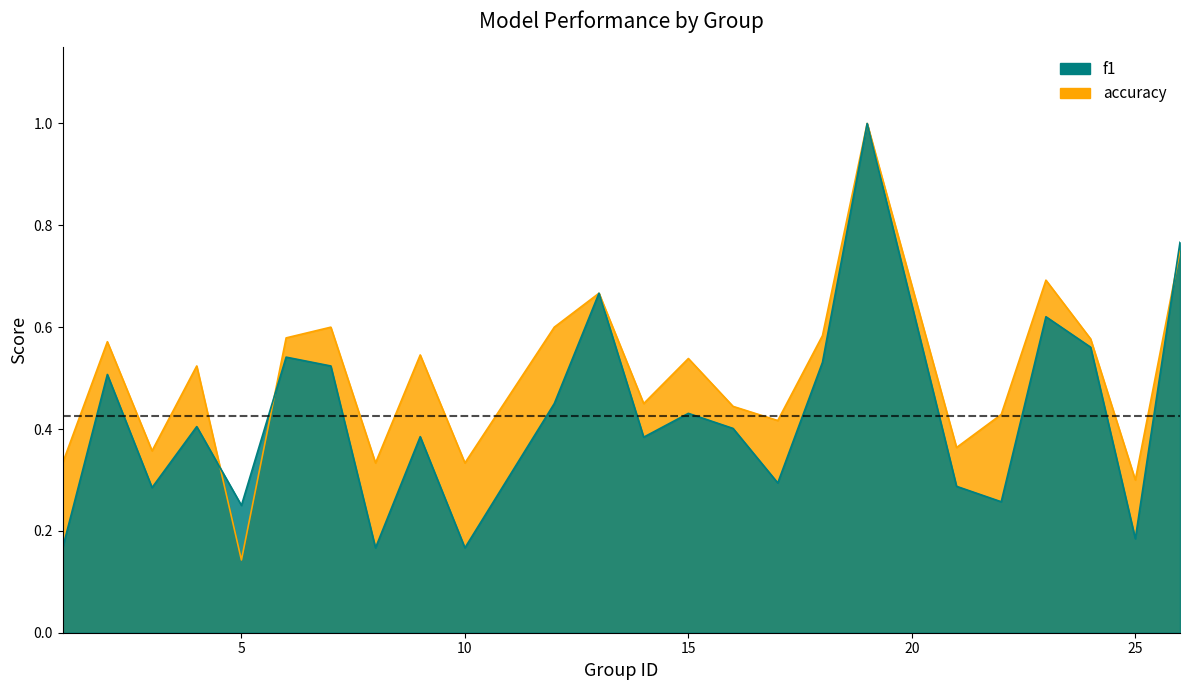

What is the difference between the second highest and minimum values in the f1 series?

0.6